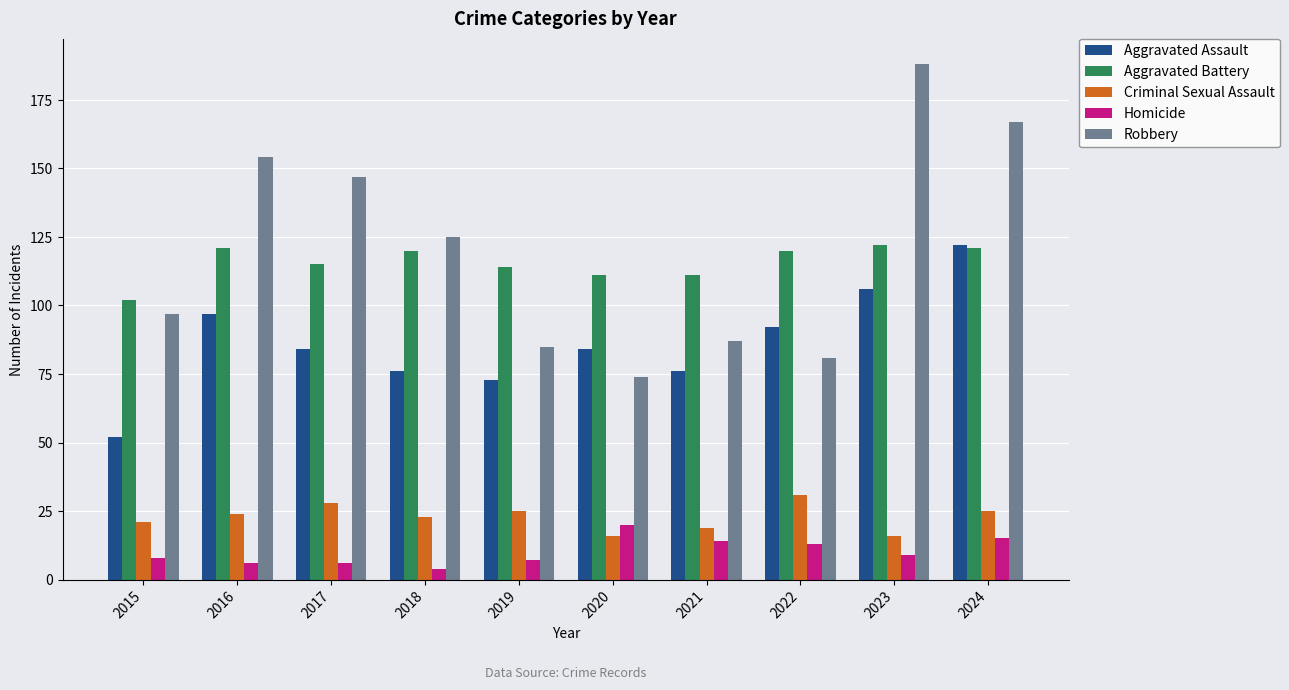

What is the difference between the maximum and minimum values in the Aggravated Assault series?

70